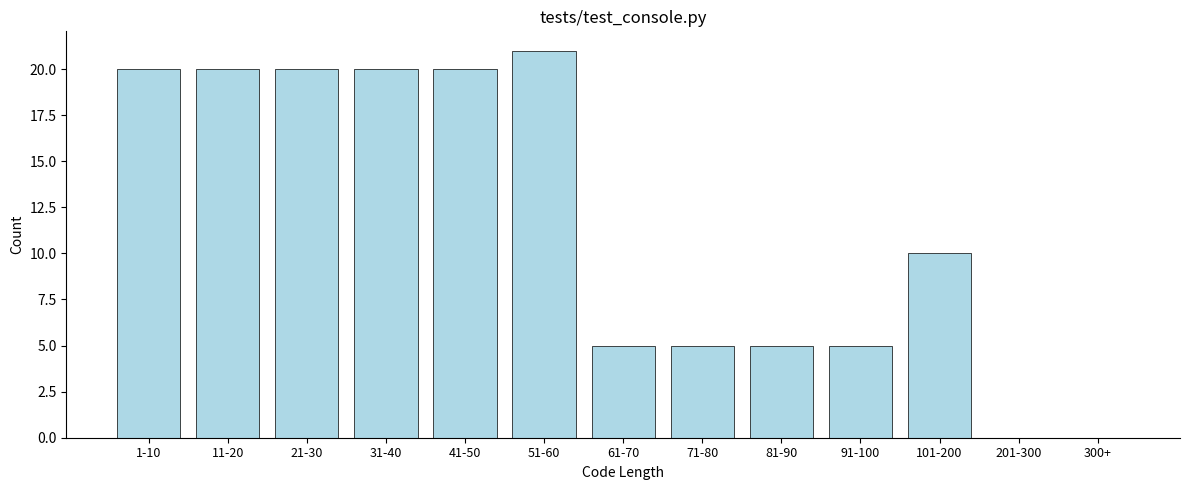

Reading left to right, extract all data points from this chart.

1-10=20	11-20=20	21-30=20	31-40=20	41-50=20	51-60=21	61-70=5	71-80=5	81-90=5	91-100=5	101-200=10	201-300=0	300+=0